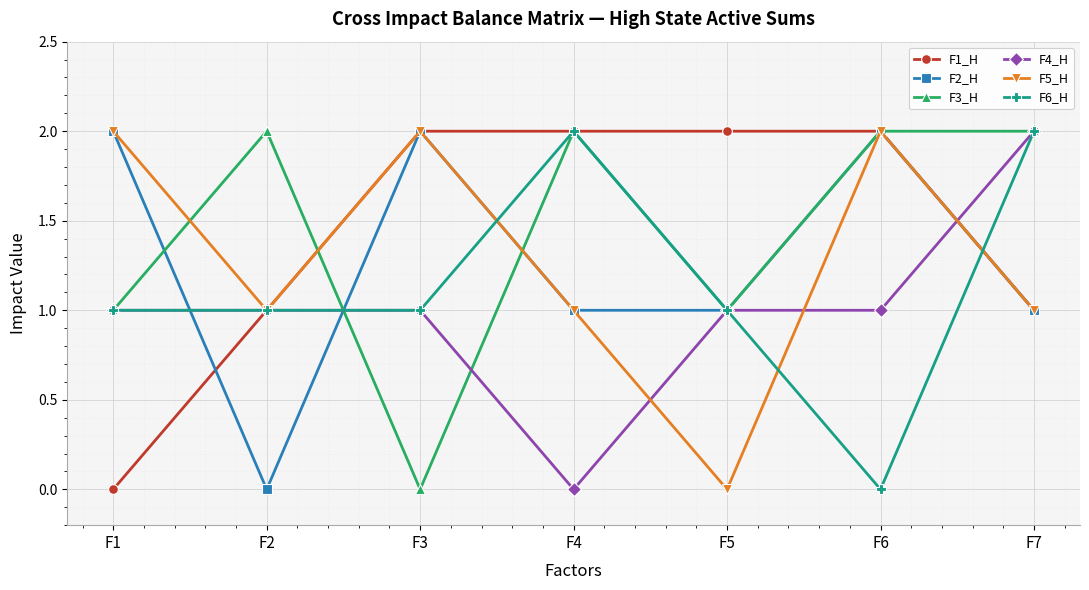

How many data points does each series have?

7